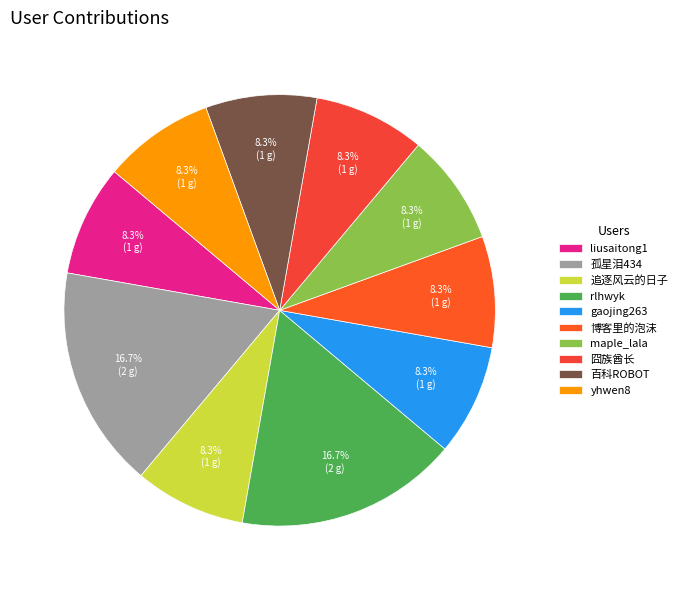

How much of the chart is everything except 博客里的泡沫?

91.7%